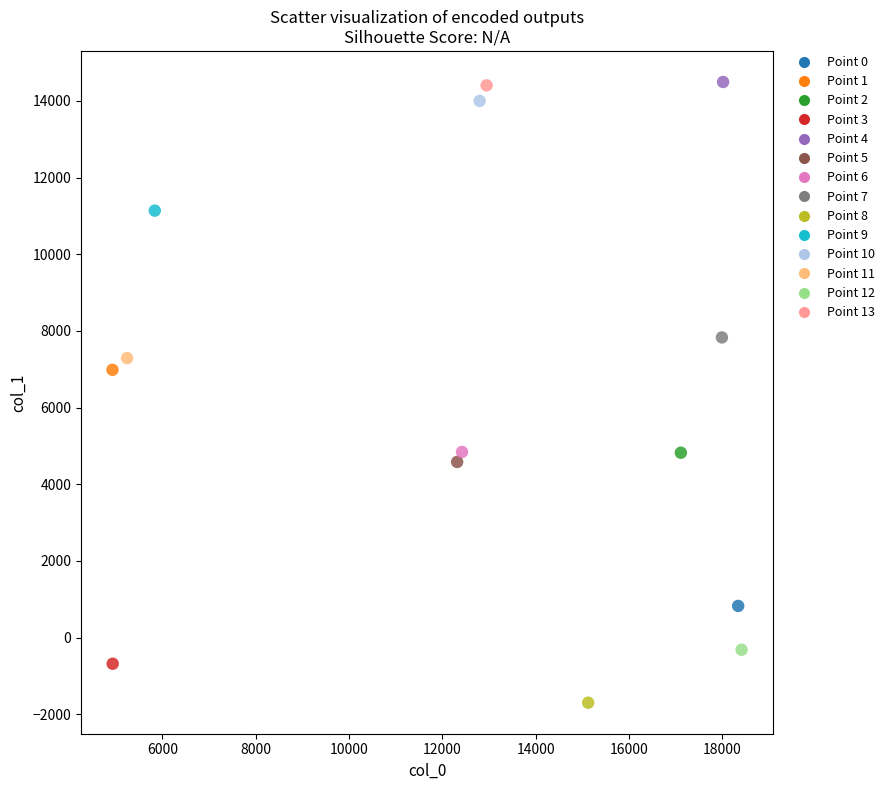

What are all the series names shown in the legend?

Point 0, Point 1, Point 2, Point 3, Point 4, Point 5, Point 6, Point 7, Point 8, Point 9, Point 10, Point 11, Point 12, Point 13